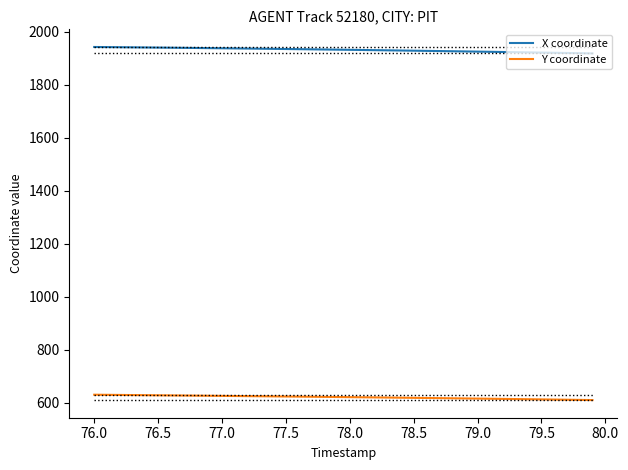

Rank the series by their maximum value, from highest to lowest.

X coordinate, Y coordinate